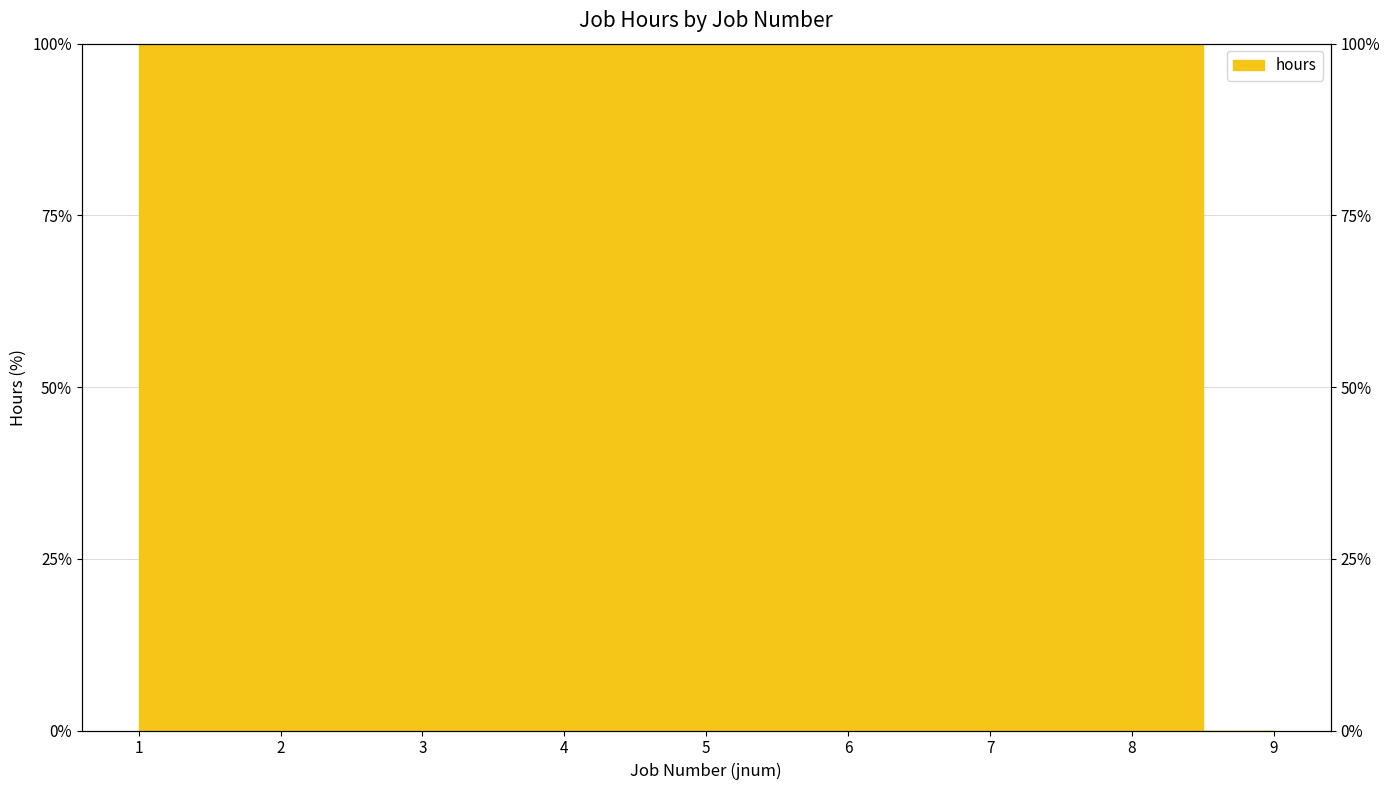

Rank the categories by value from lowest to highest.

9, 1, 2, 3, 4, 5, 6, 7, 8